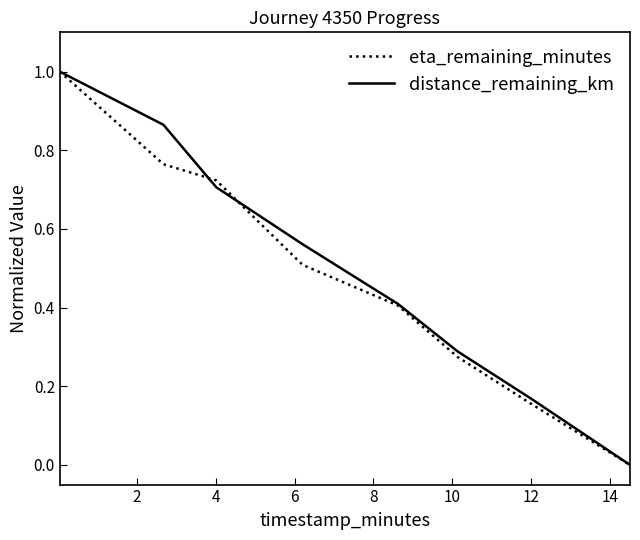

Does the chart display data point markers on the line(s)?

No